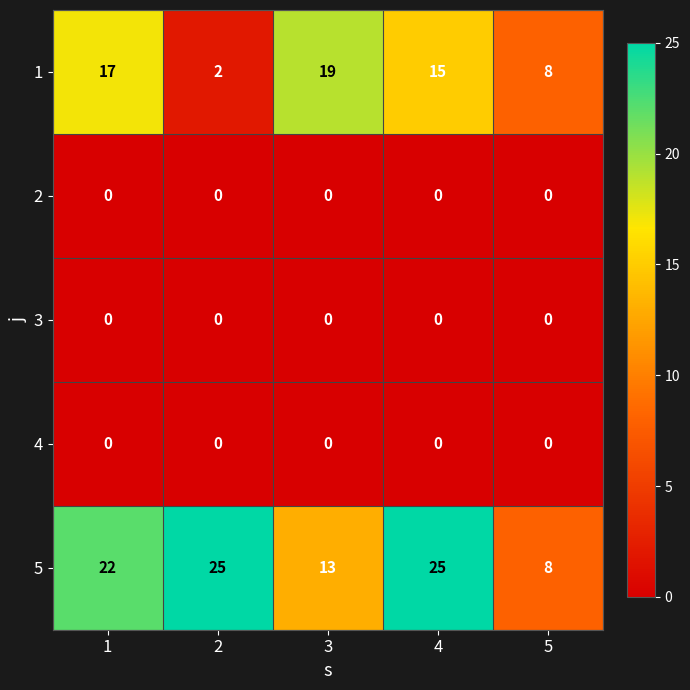

At which label does 5 reach its minimum?

5